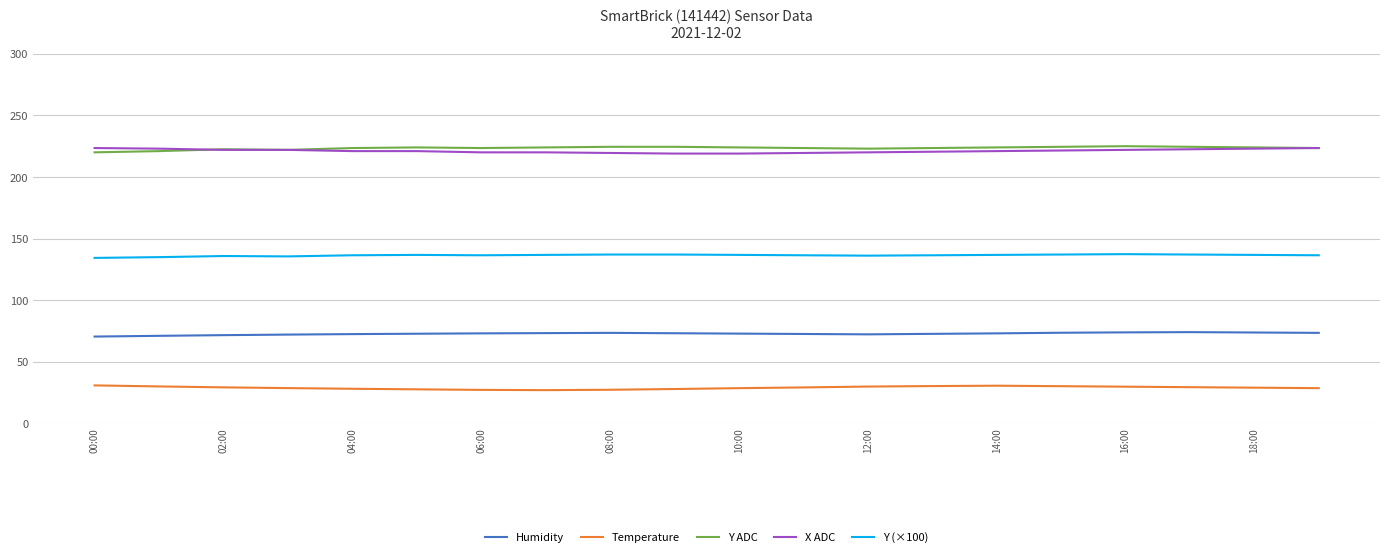

True or false: Temperature and X ADC intersect in this chart.

False